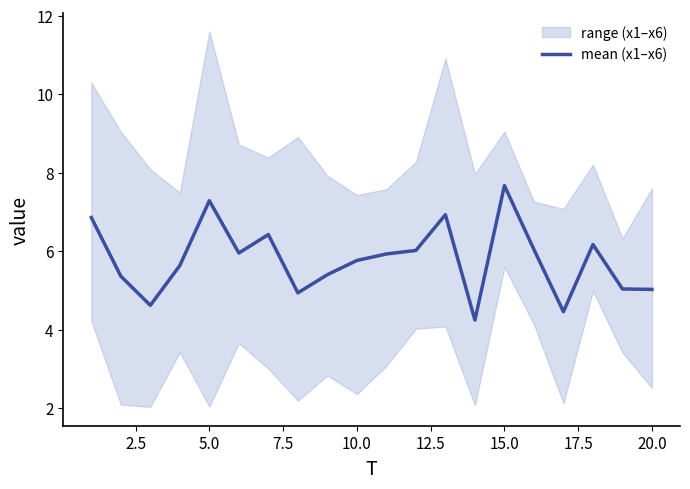

The mean (x1–x6) series shows 7.7 at 15.0. True or false?

True